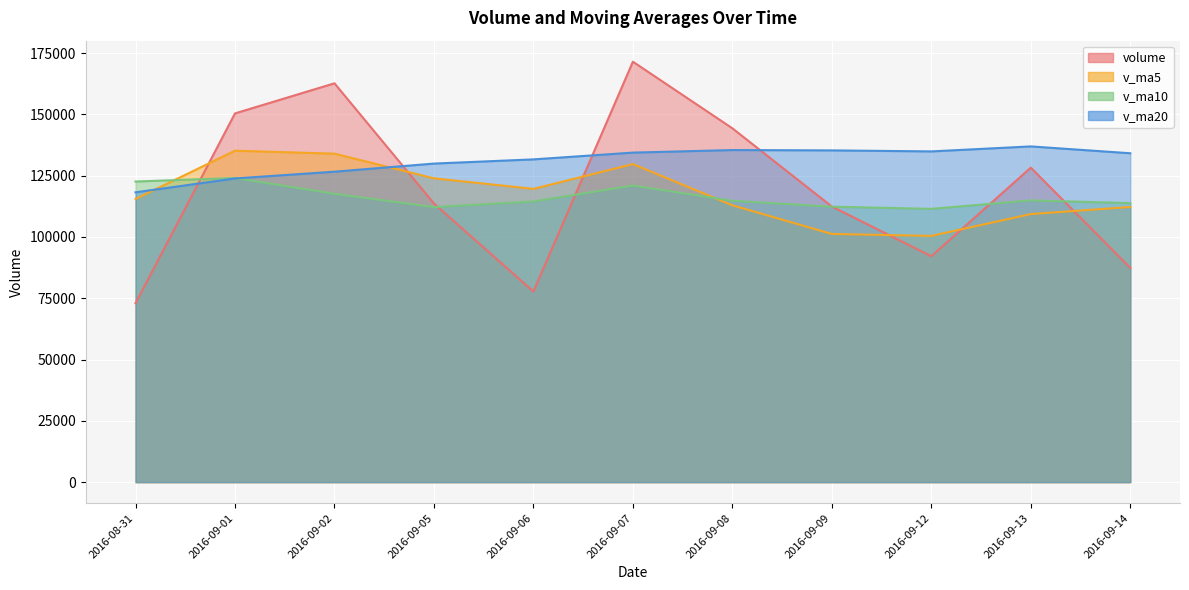

What is the average value of the v_ma10 series?

116306.0